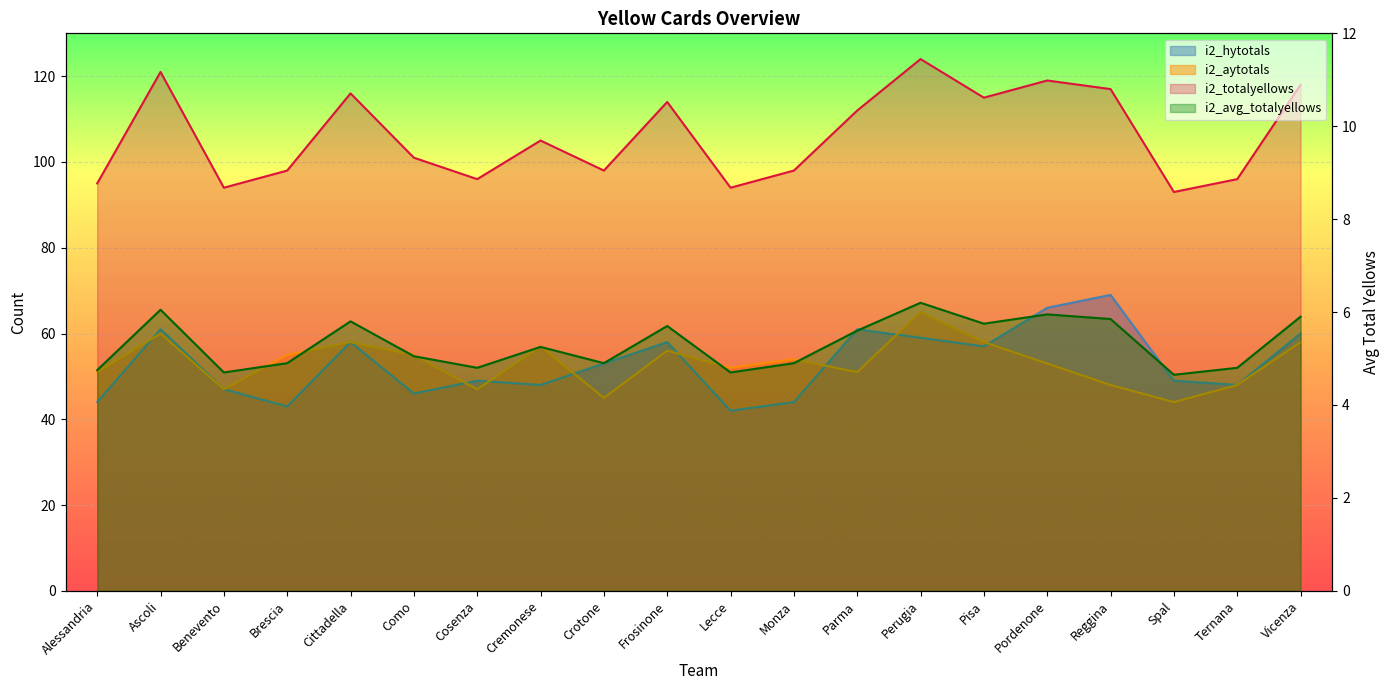

What is the difference between the highest and lowest values at Cremonese?

99.8